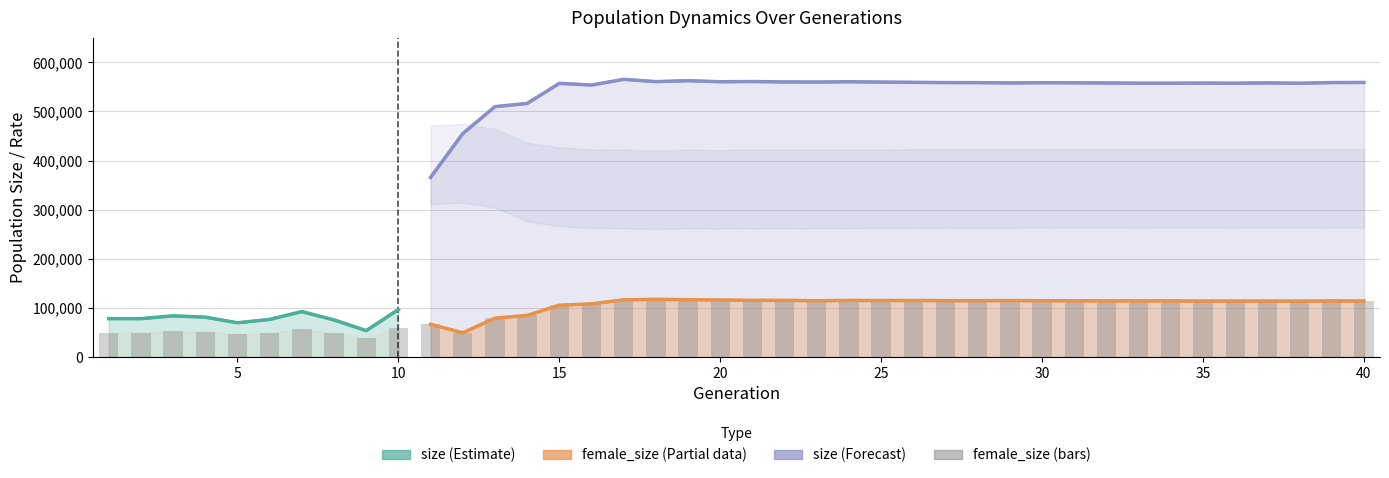

Reading right to left, transcribe all the data shown in this chart.

size: 558980.0	558732.0	557401.0	558100.0	557471.0	557706.0	557517.0	557531.0	557993.0	558273.0	558500.0	557980.0	558608.0	558709.0	559261.0	559699.0	560397.0	559814.0	560000.0	560847.0	560459.0	562511.0	560698.0	565295.0	553756.0	557096.0	516189.0	509730.0	454834.0	365632.0	96632.0	53601.0	75438.0	92385.0	76429.0	69599.0	81005.0	83748.0	77962.0	78018.0
female_size: 114071.0	114103.0	113622.0	113843.0	113839.0	113854.0	114229.0	114239.0	114166.0	114376.0	114539.0	114845.0	114617.0	114690.0	115066.0	114941.0	115191.0	114484.0	115304.0	115250.0	115949.0	116636.0	117396.0	116364.0	108102.0	105322.0	84656.0	78994.0	49229.0	66567.0	58685.0	37665.0	48180.0	56305.0	48959.0	46015.0	51442.0	52252.0	49140.0	49245.0
rate_dr: 0.6	0.6	0.6	0.6	0.6	0.6	0.6	0.6	0.6	0.6	0.6	0.6	0.6	0.6	0.6	0.6	0.6	0.6	0.6	0.6	0.6	0.6	0.6	0.6	0.6	0.6	0.6	0.7	0.7	0.7	0.0	0.0	0.0	0.0	0.0	0.0	0.0	0.0	0.0	0.0